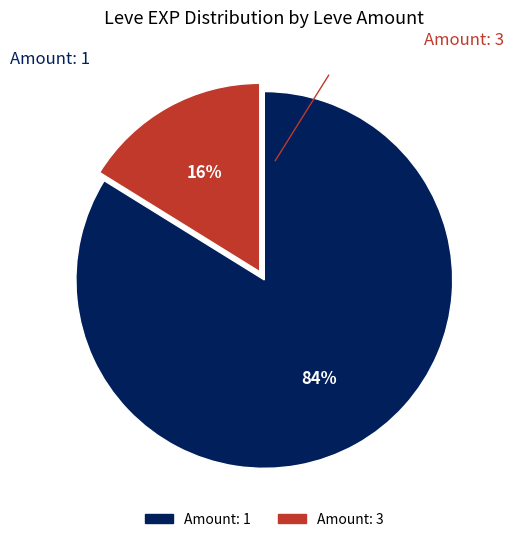

To the nearest percent, what is the average slice percentage?

50%